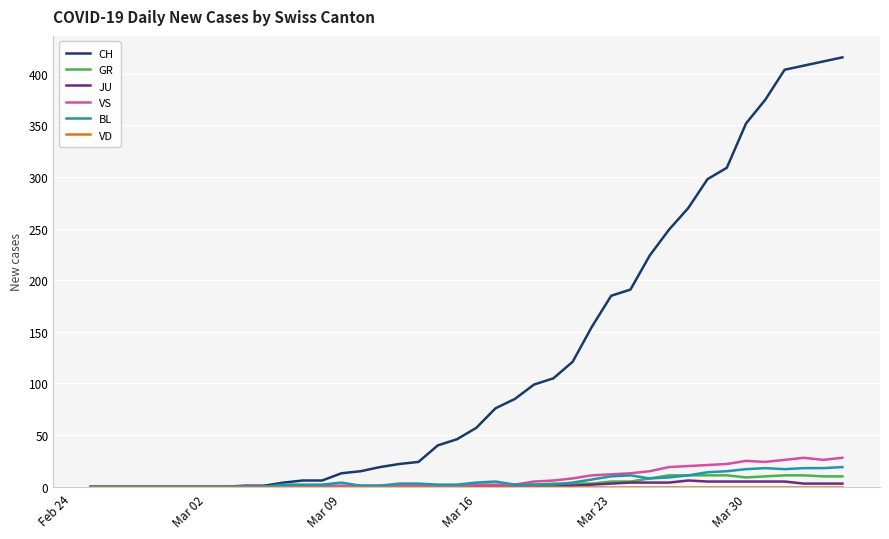

Which series has the largest total across all categories?

CH